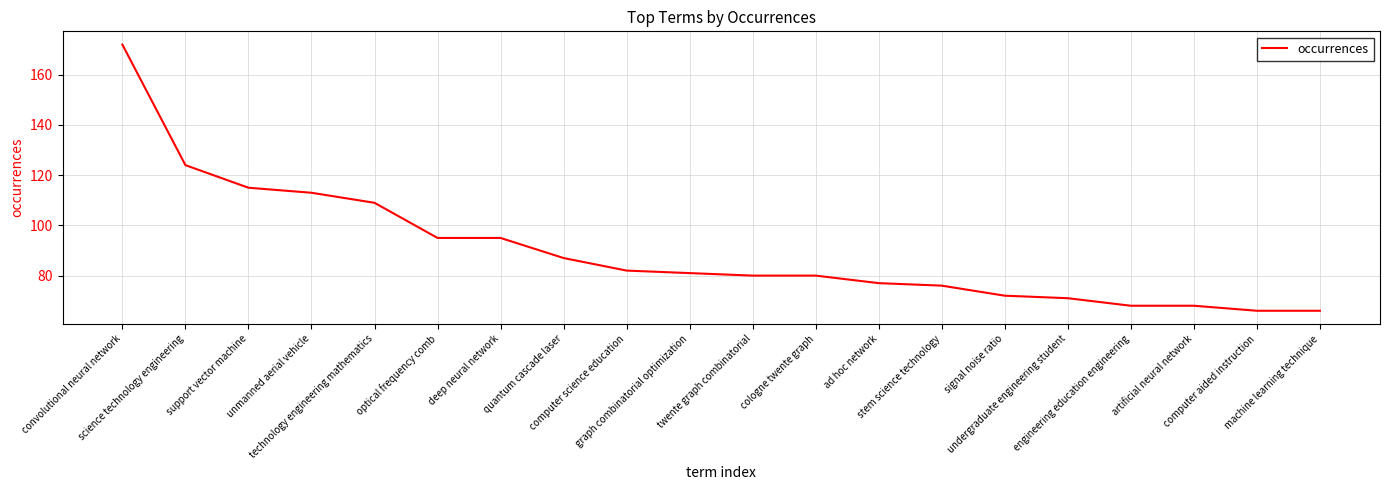

The chart shows a value of 124 at science technology engineering. True or false?

True